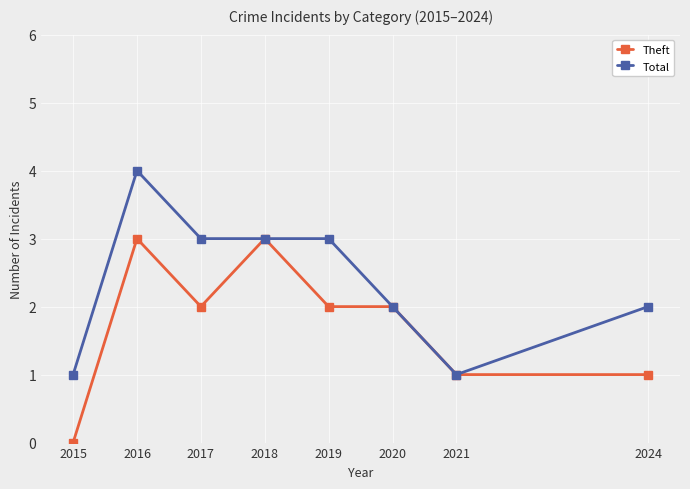

The Total series shows 3 at 2020. True or false?

False